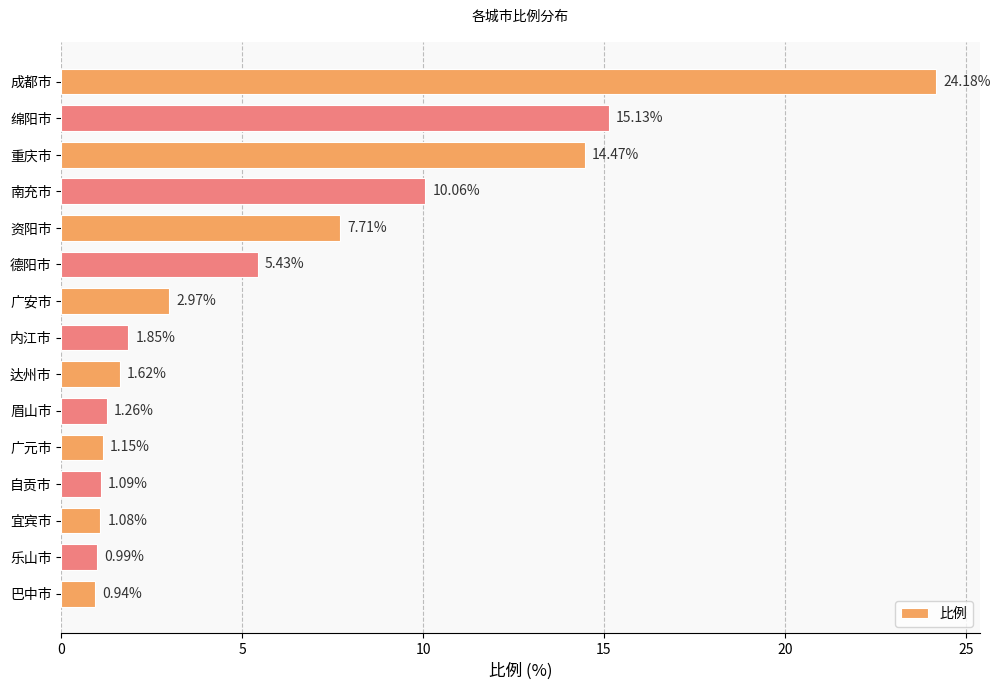

What is the label of the 7th bar from the bottom?

达州市